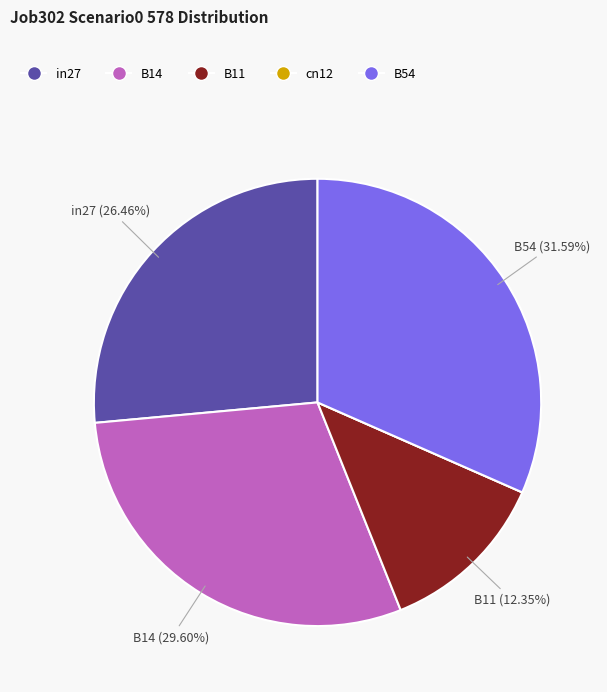

Which has a higher value, in27 or B54?

B54